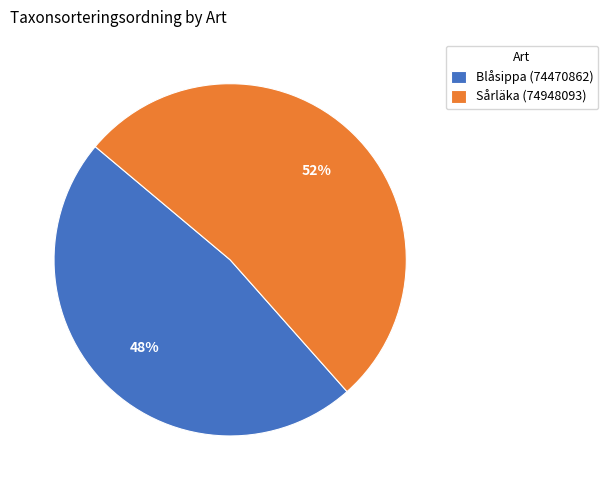

Is it true that Blåsippa (74470862) is 48% of the pie?

True